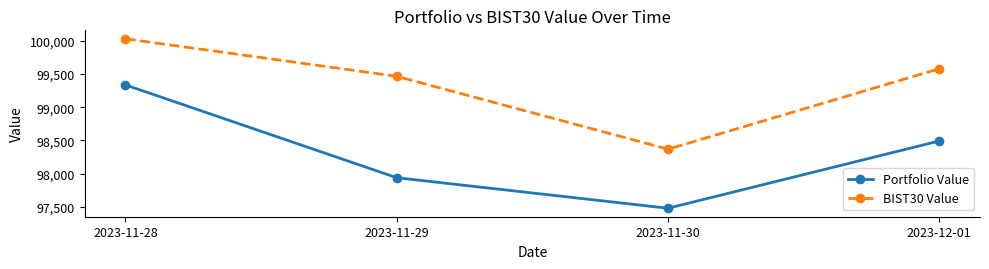

Reading left to right, extract all data points from this chart.

Portfolio Value: 99334.9	97939.2	97479.5	98491.8
BIST30 Value: 100028.8	99464.4	98368.0	99578.5